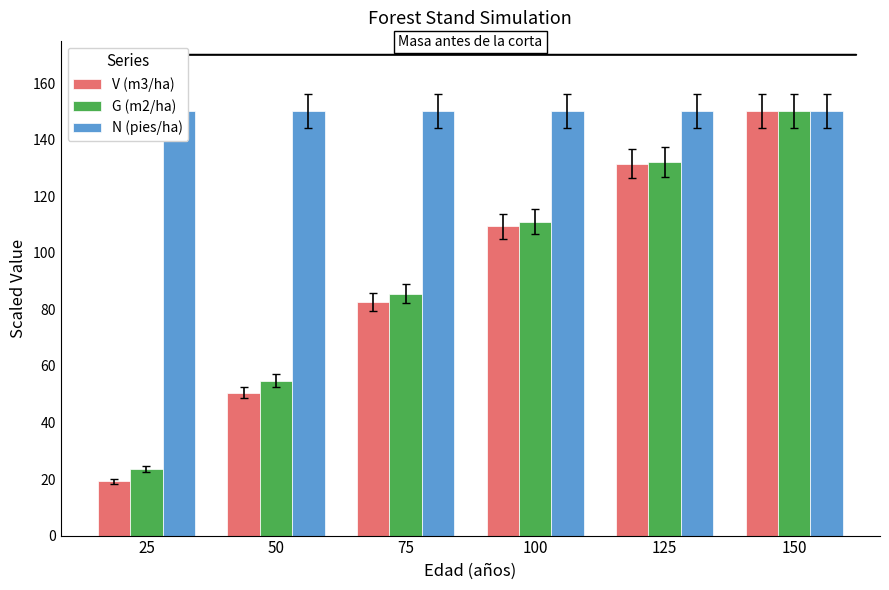

Which series has the widest spread of values?

V (m3/ha)